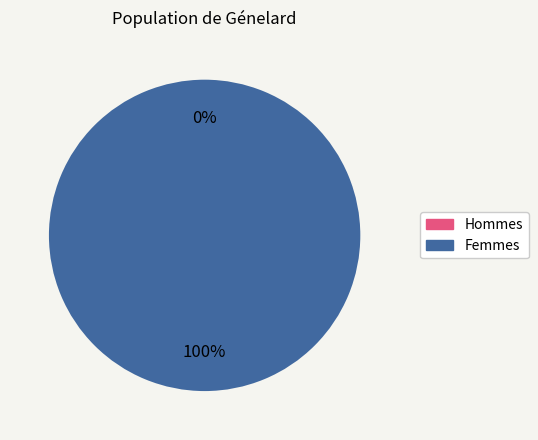

The 0 slice represents 0% of the pie. True or false?

True